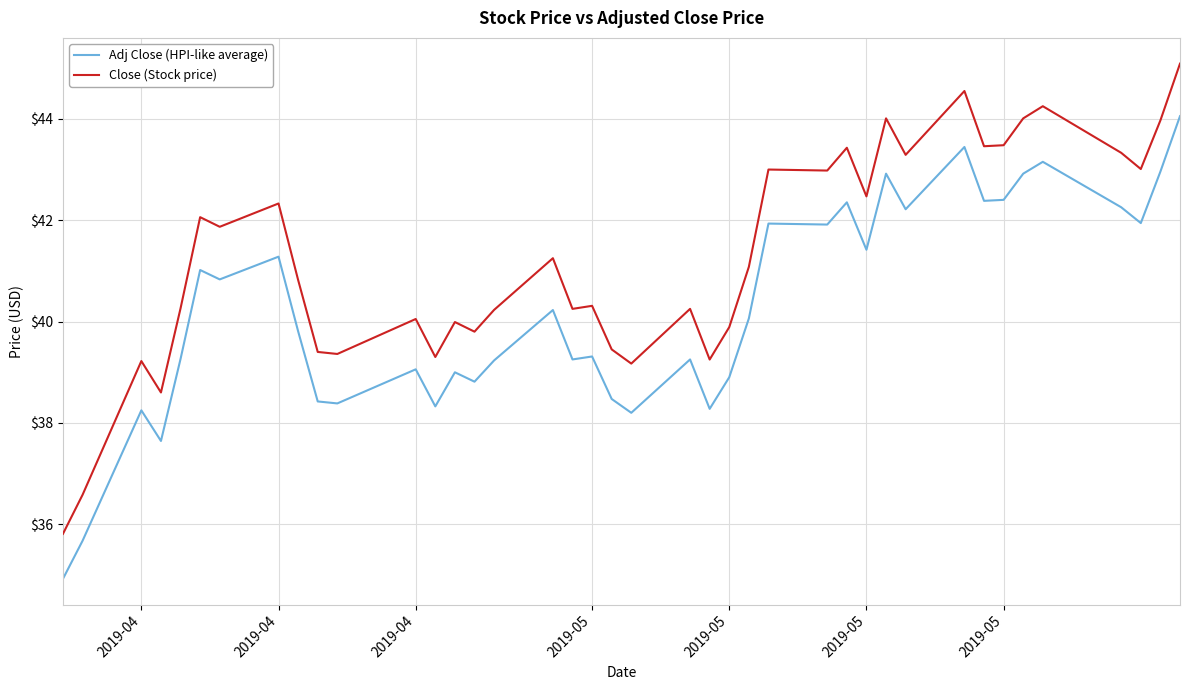

True or false: Close (Stock price) and Adj Close (HPI-like average) cross at least once.

False